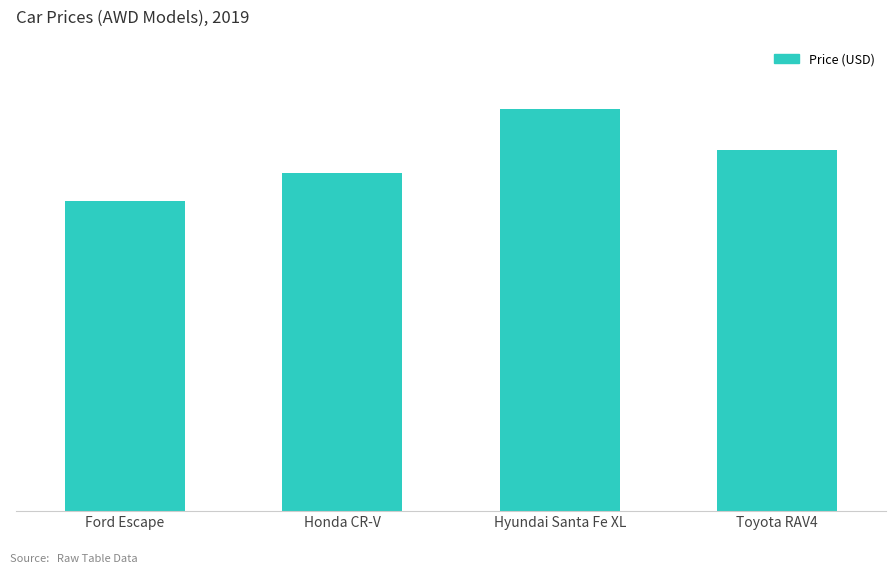

What is the difference between the maximum and second lowest values?

4810